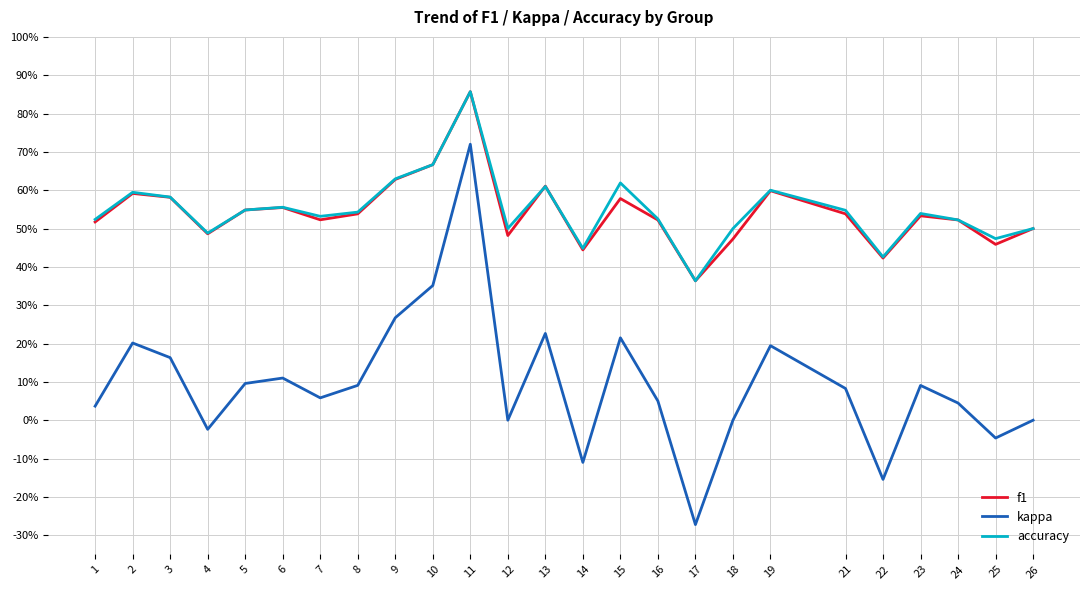

Which has a higher value, 26 or 23?

23